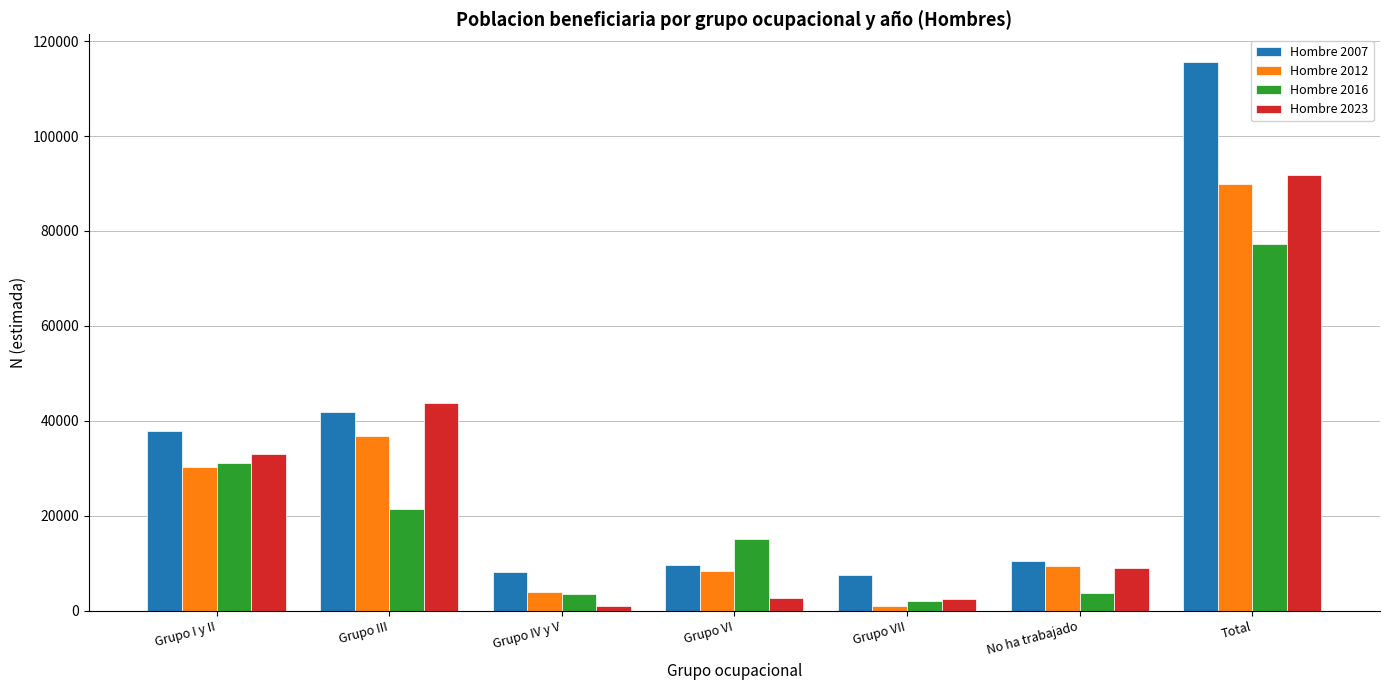

What is the label of the 6th bar from the left?

No ha trabajado